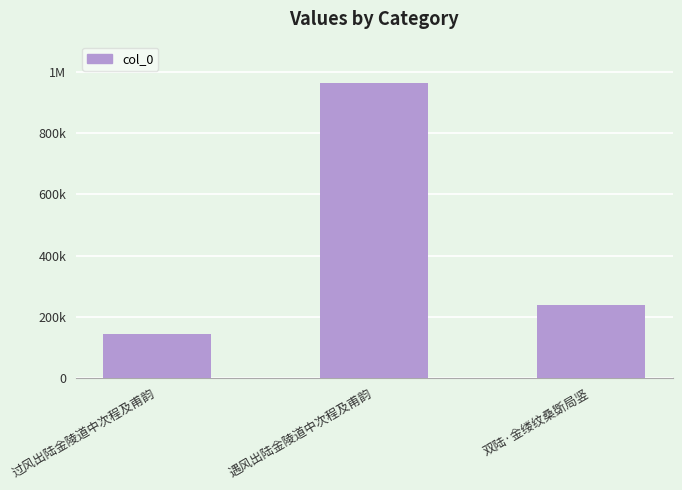

Which label corresponds to the largest value in the chart?

遇风出陆金陵道中次程及甫韵